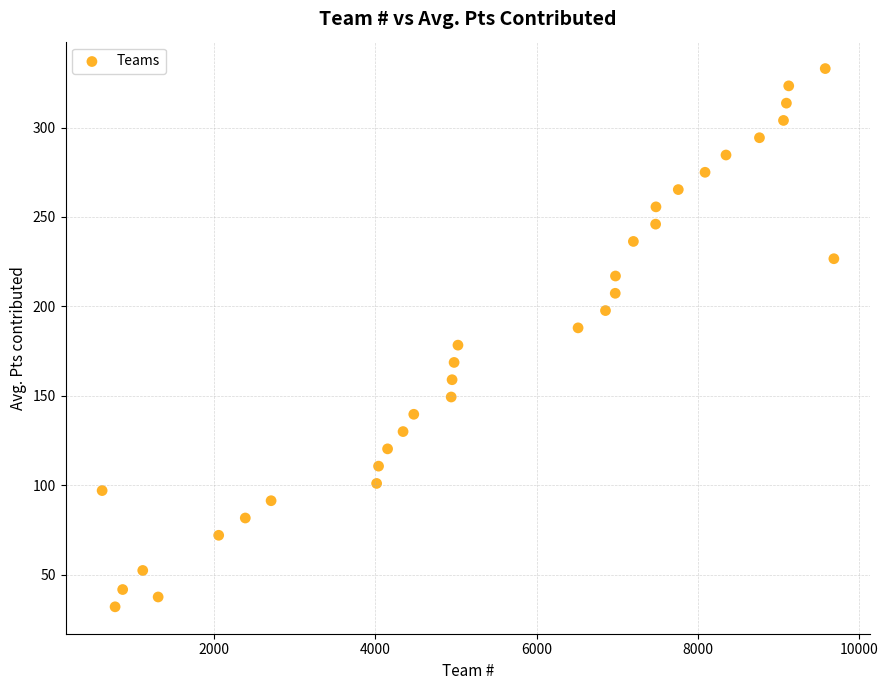

What is the range of Y values (max minus min)?

301.0